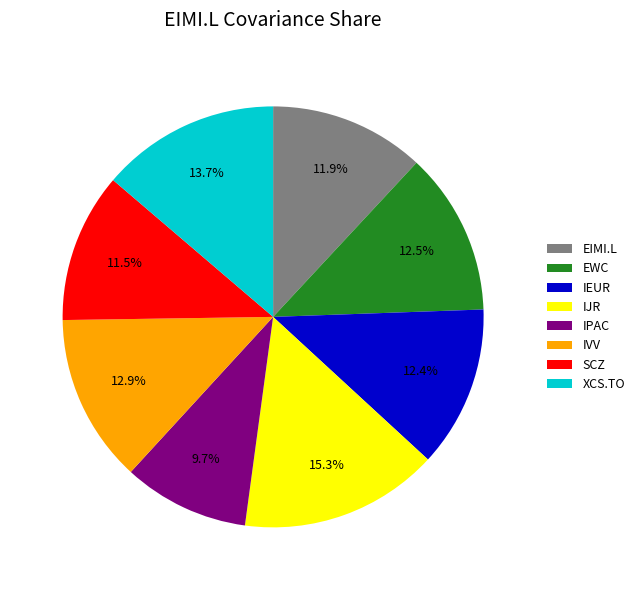

What is the total percentage of IEUR and IJR?

27.7%